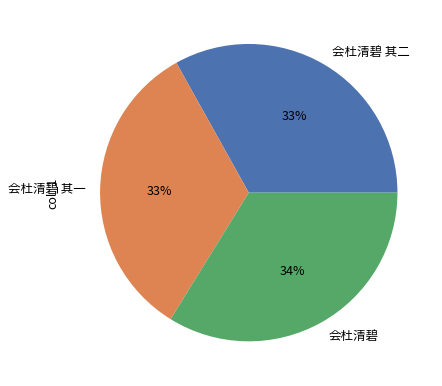

Combined, do 会杜清碧 其一 and 会杜清碧 account for over 50%?

Yes